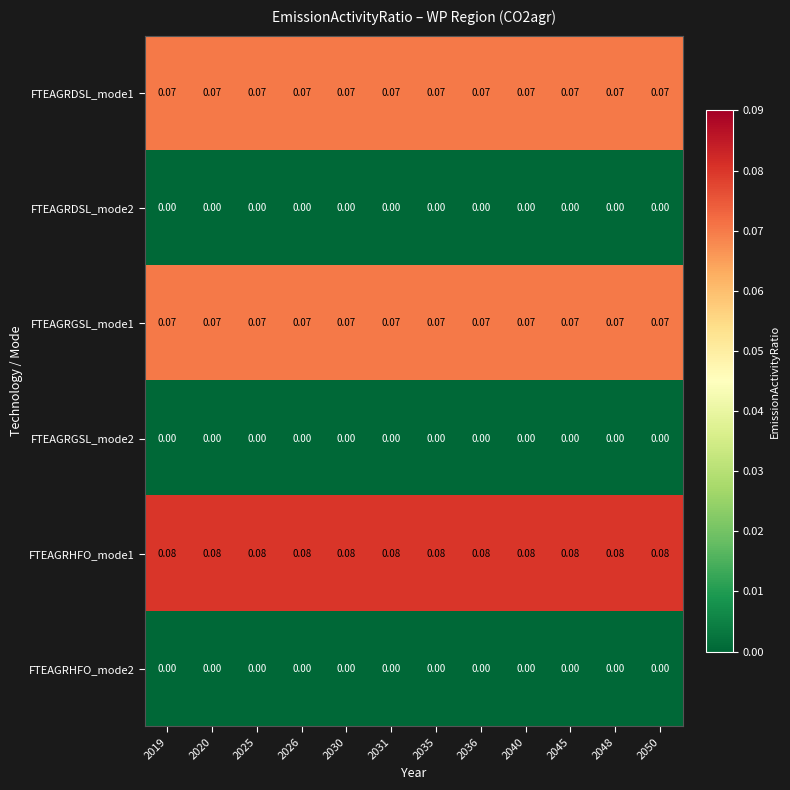

Is the value of FTEAGRDSL_mode2 at 2025 greater than the value of FTEAGRDSL_mode1 at 2050?

No